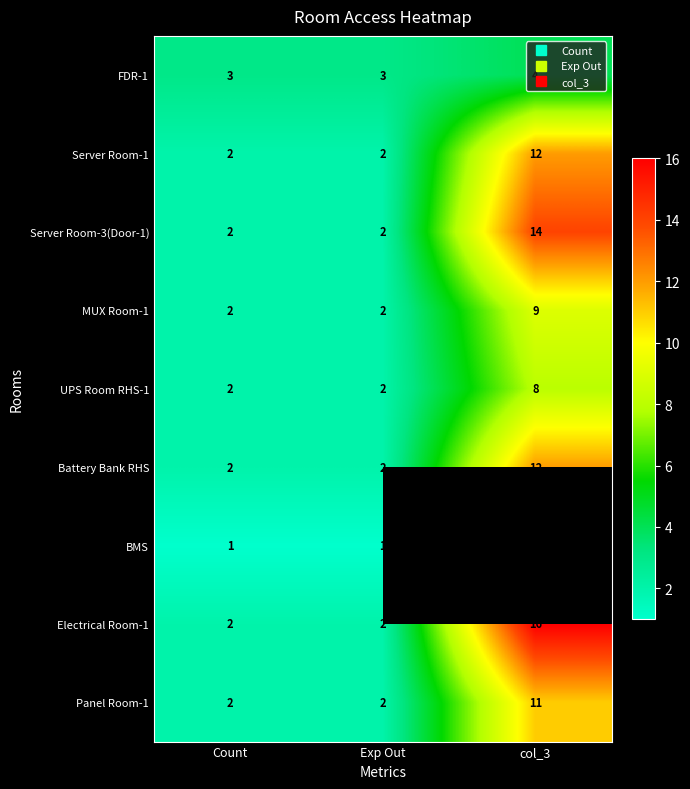

List the series in order of their peak value, lowest first.

BMS, FDR-1, UPS Room RHS-1, MUX Room-1, Panel Room-1, Server Room-1, Battery Bank RHS, Server Room-3(Door-1), Electrical Room-1